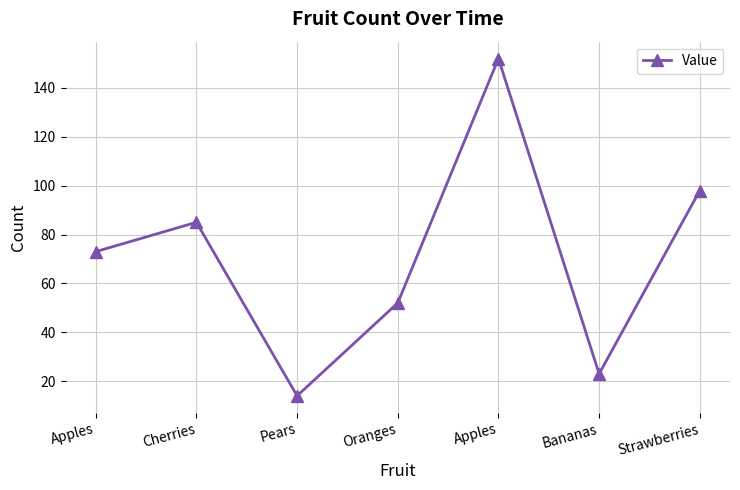

What is the smallest value displayed?

14